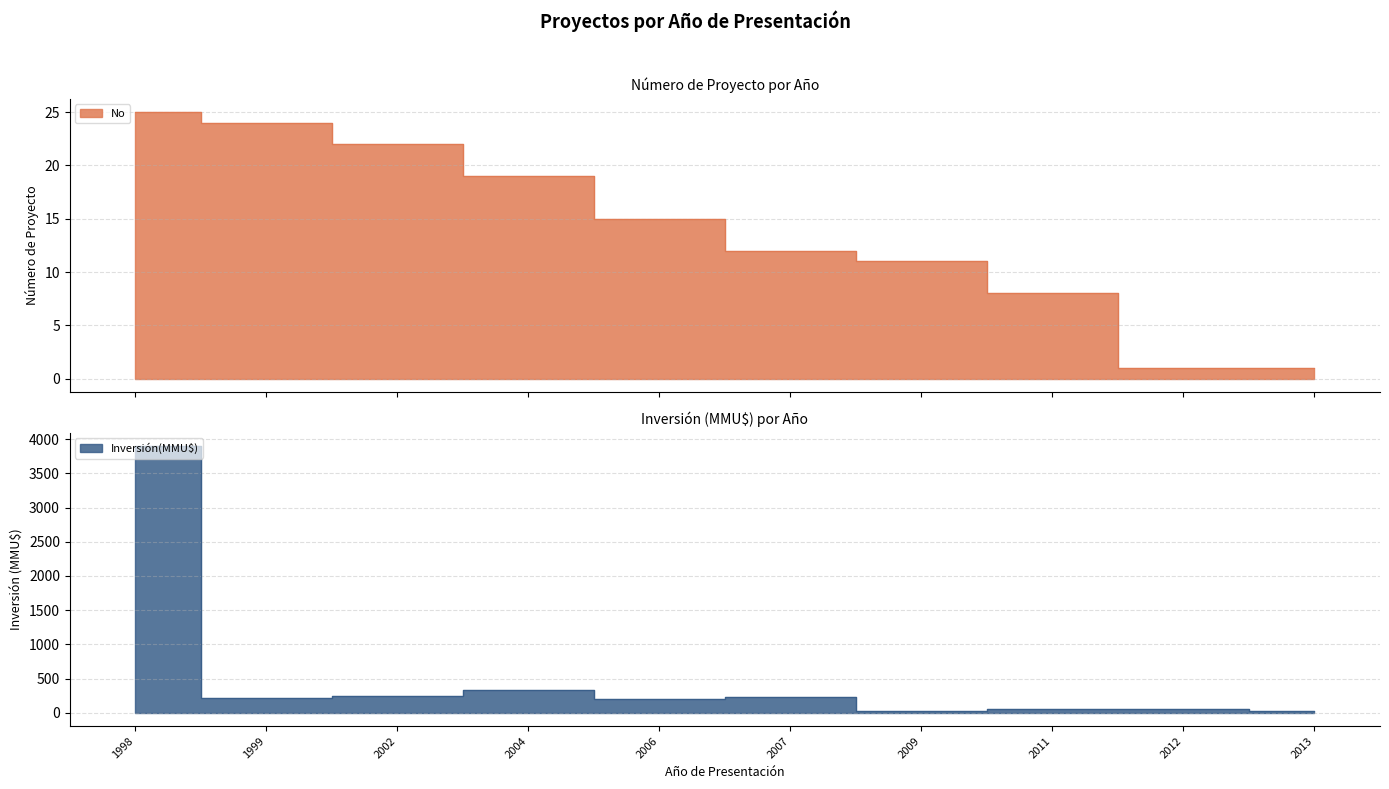

The No series shows 12 at 2007. True or false?

True